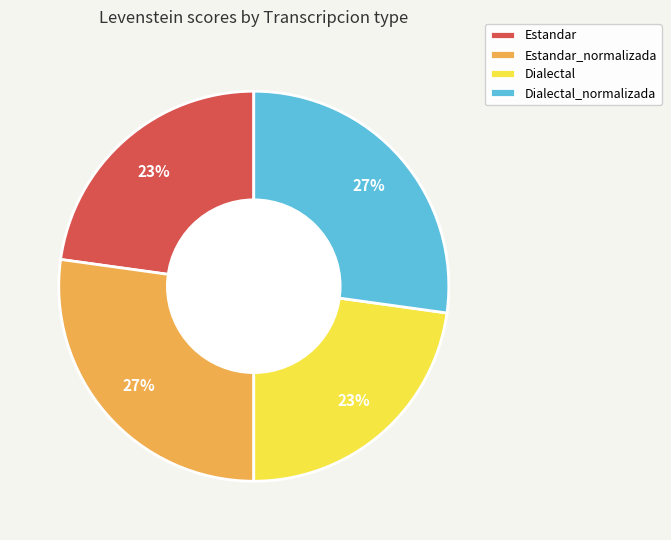

To the nearest percent, what portion does Dialectal_normalizada represent?

27%